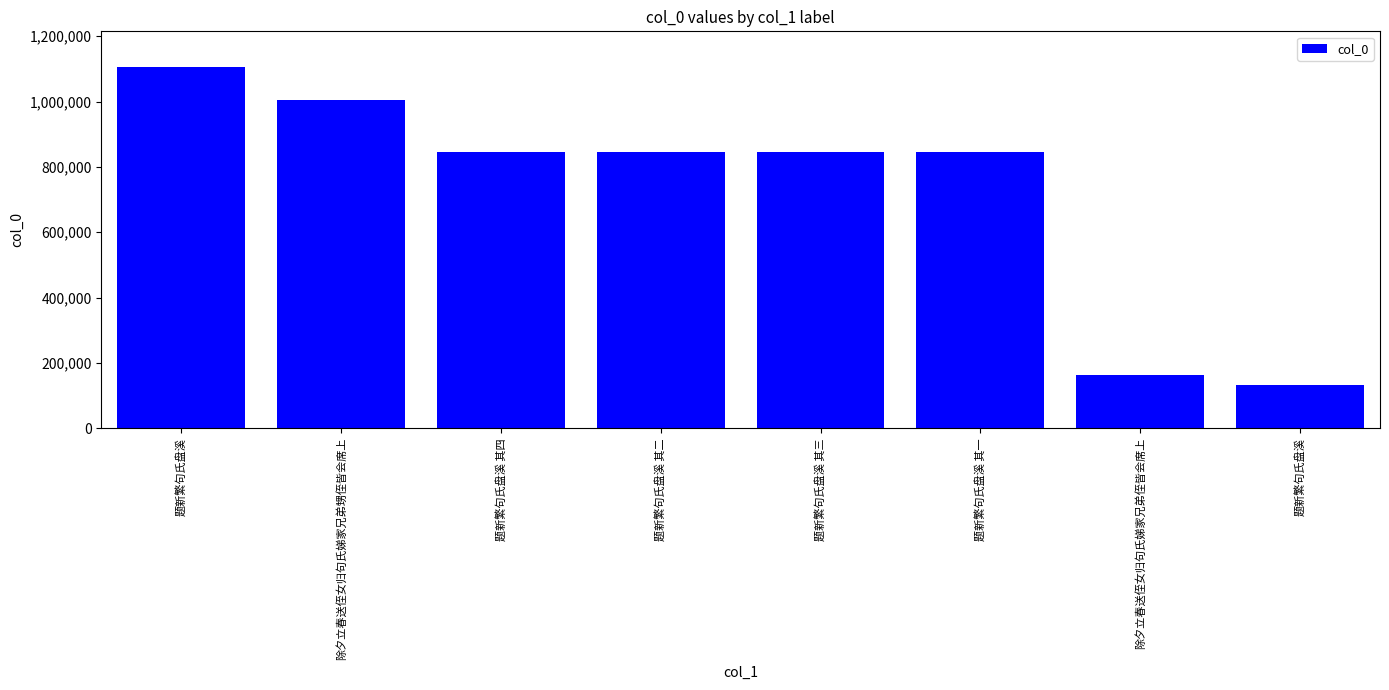

How many values are below 846992?

4